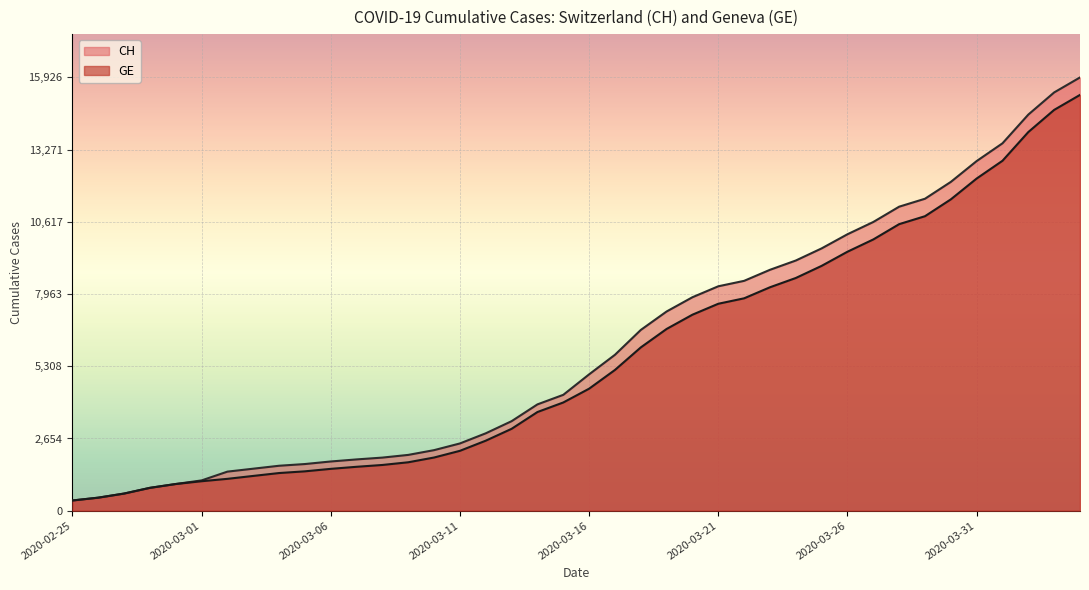

How many values in the CH series exceed 5012?

19